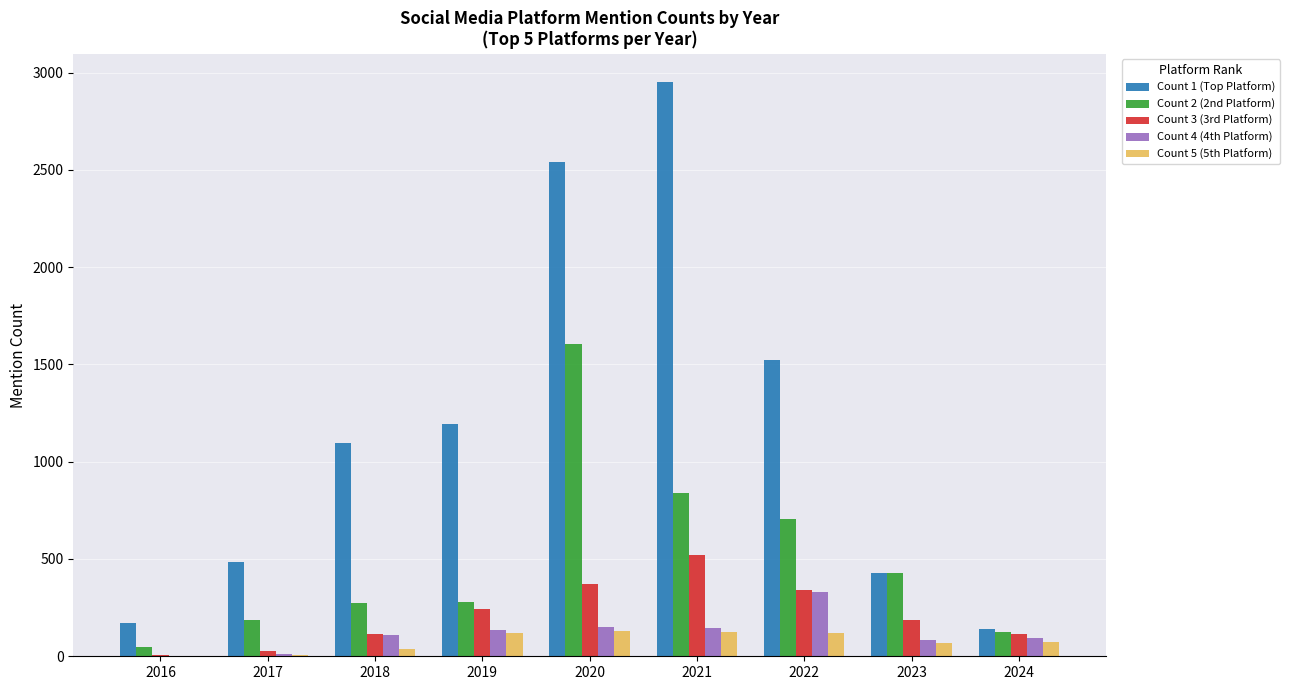

Which category has the highest value across all series?

2021